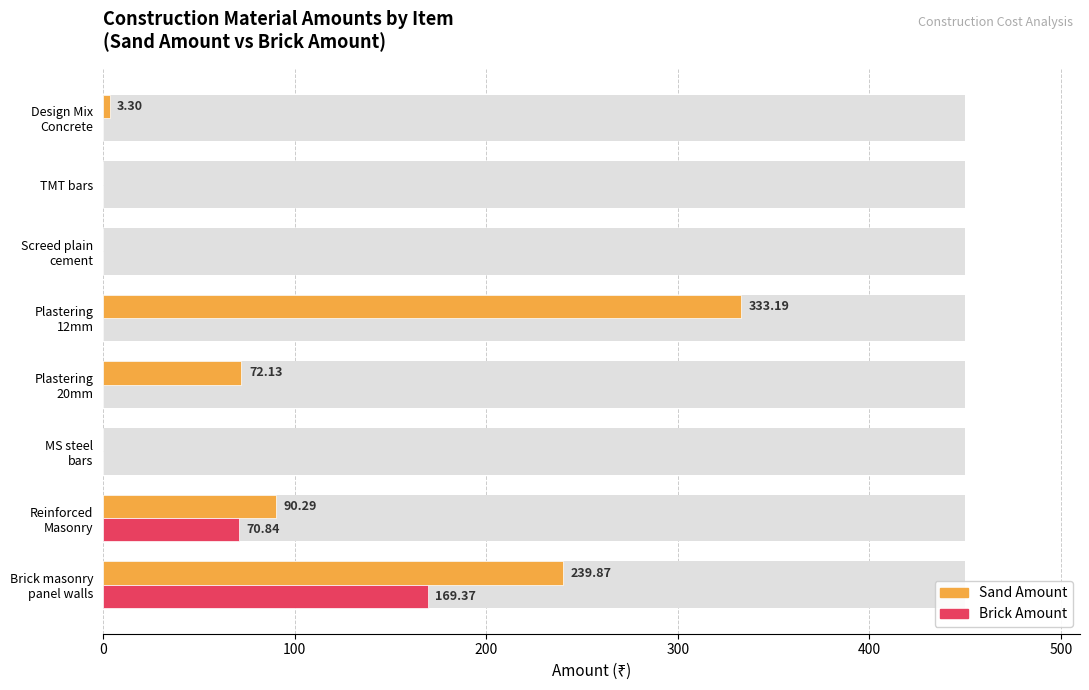

What are all the series names shown in the legend?

Sand Amount, Brick Amount